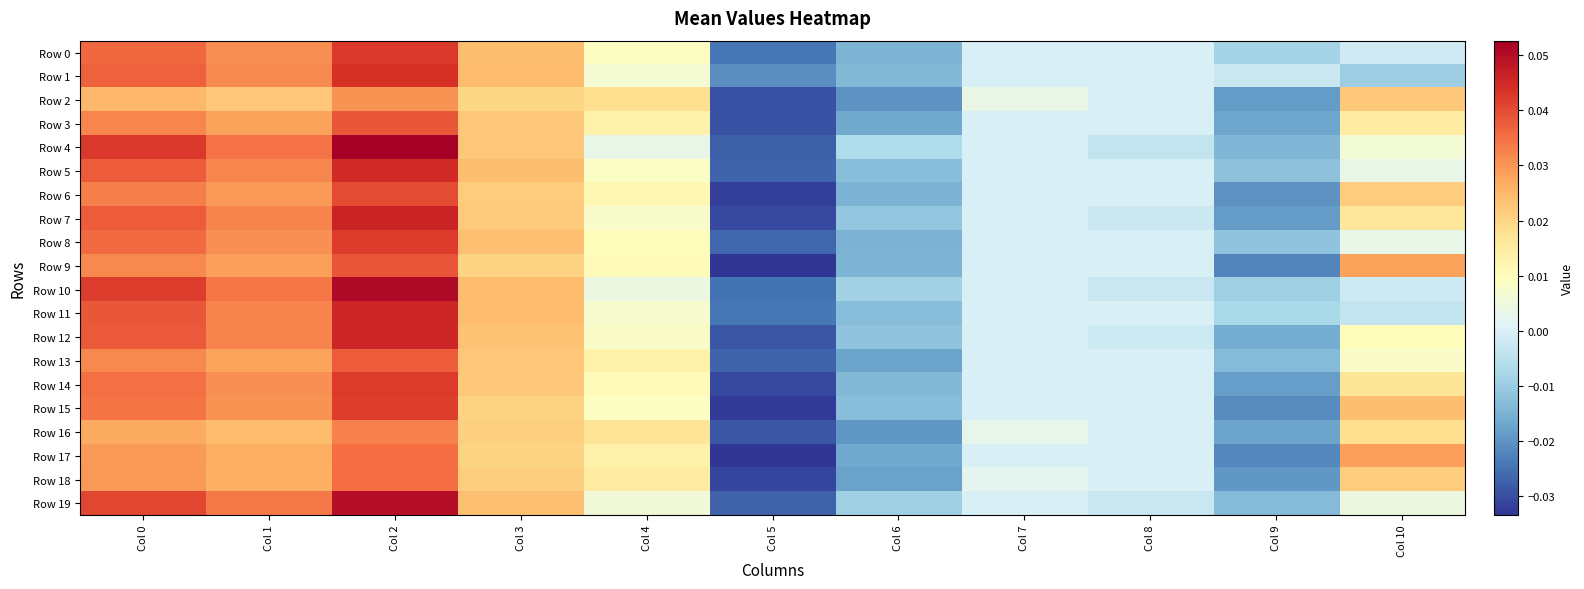

Between Col 1 and Col 2, which series saw the biggest shift?

Row 4